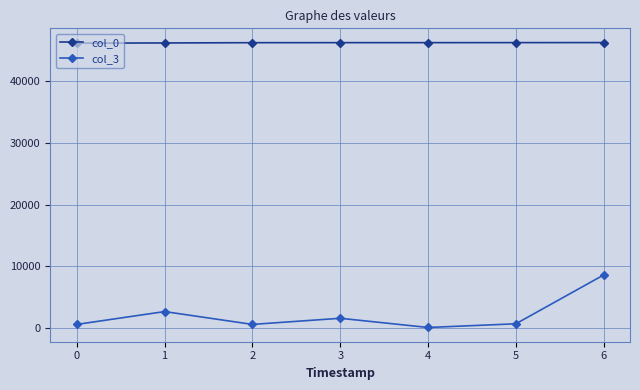

What is the lowest value of the col_3 series?

86